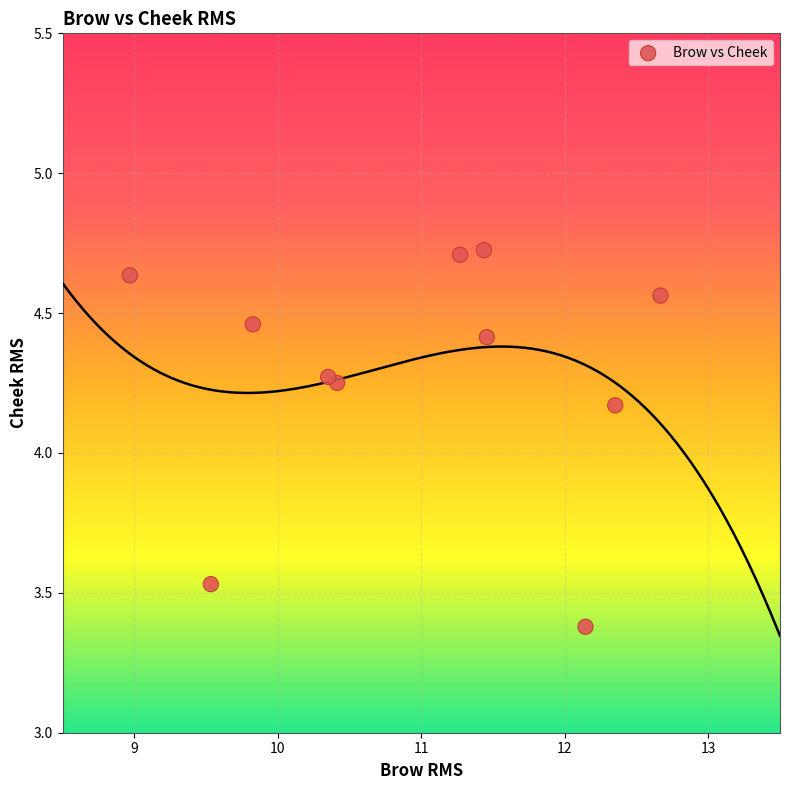

What is the average X value?

10.9